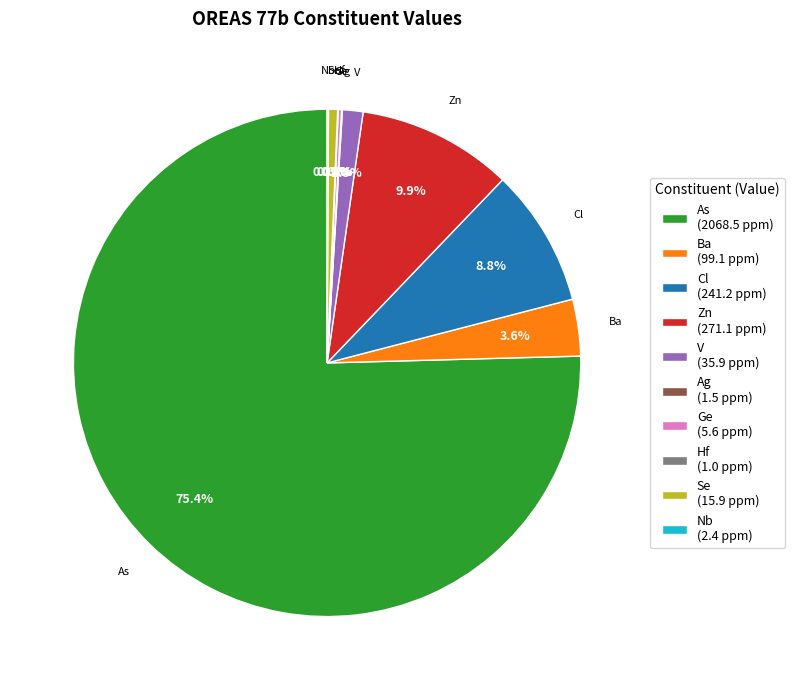

Which category accounts for the majority?

As